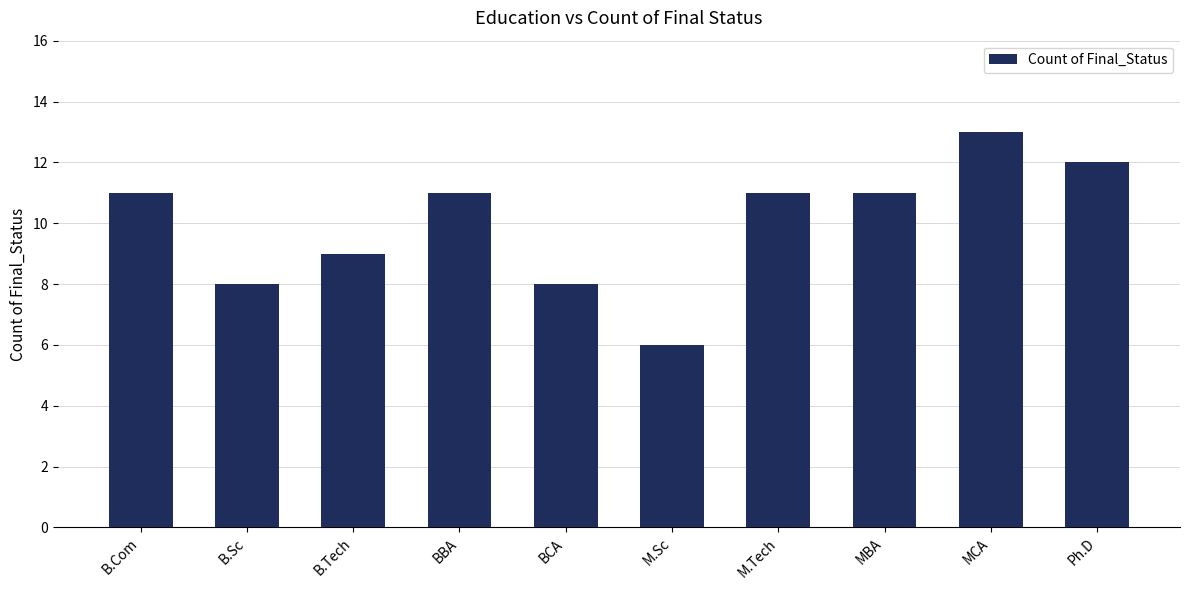

How many bars are there in total?

10